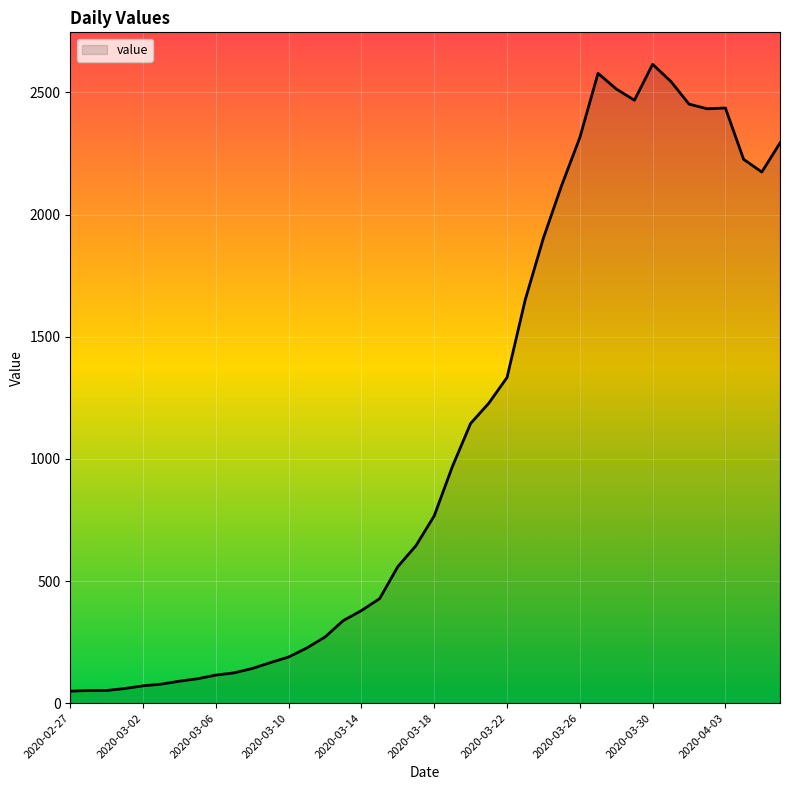

What is the maximum value shown in the chart?

2615